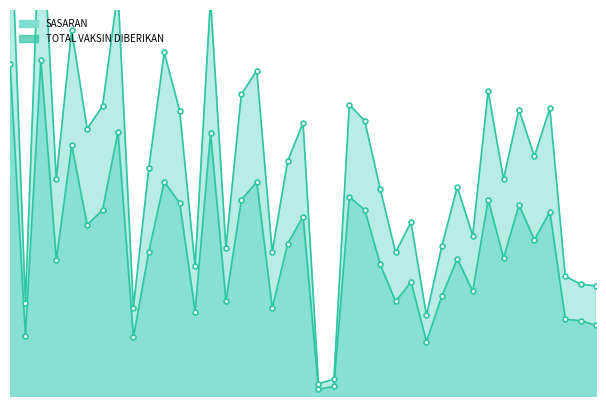

Reading left to right, what are all the values shown in this chart?

SASARAN: CAKUNG=451298	CEMPAKA PUTIH=82144	CENGKARENG=456111	CILANDAK=184665	CILINCING=340707	CIPAYUNG=232520	CIRACAS=252861	DUREN SAWIT=358527	GAMBIR=79504	GROGOL PETAMBURAN=196274	JAGAKARSA=291101	JATINEGARA=262190	JOHAR BARU=114661	KALI DERES=356818	KEBAYORAN BARU=129072	KEBAYORAN LAMA=266485	KEBON JERUK=290818	KELAPA GADING=119285	KEMAYORAN=206657	KEMBANGAN=243825	KEP. SERIBU SELATAN=9259	KEP. SERIBU UTARA=13038	KOJA=270619	KRAMAT JATI=252661	MAKASAR=178873	MAMPANG PRAPATAN=128433	MATRAMAN=154999	MENTENG=73752	PADEMANGAN=135923	PALMERAH=186632	PANCORAN=142268	PASAR MINGGU=266638	PASAR REBO=187522	PENJARINGAN=259380	PESANGGRAHAN=212090	PULO GADUNG=250436	SAWAH BESAR=104180	SENEN=102381	SETIA BUDI=96032
TOTAL VAKSIN DIBERIKAN: CAKUNG=683209	CEMPAKA PUTIH=126555	CENGKARENG=687118	CILANDAK=294766	CILINCING=497308	CIPAYUNG=363198	CIRACAS=393589	DUREN SAWIT=550171	GAMBIR=119861	GROGOL PETAMBURAN=309598	JAGAKARSA=466904	JATINEGARA=387412	JOHAR BARU=176022	KALI DERES=539705	KEBAYORAN BARU=201478	KEBAYORAN LAMA=409791	KEBON JERUK=442167	KELAPA GADING=195440	KEMAYORAN=319038	KEMBANGAN=371232	KEP. SERIBU SELATAN=16687	KEP. SERIBU UTARA=22819	KOJA=395857	KRAMAT JATI=373830	MAKASAR=281430	MAMPANG PRAPATAN=194969	MATRAMAN=236271	MENTENG=109360	PADEMANGAN=203794	PALMERAH=284046	PANCORAN=217975	PASAR MINGGU=413926	PASAR REBO=294815	PENJARINGAN=389105	PESANGGRAHAN=325537	PULO GADUNG=390891	SAWAH BESAR=162655	SENEN=151927	SETIA BUDI=149606